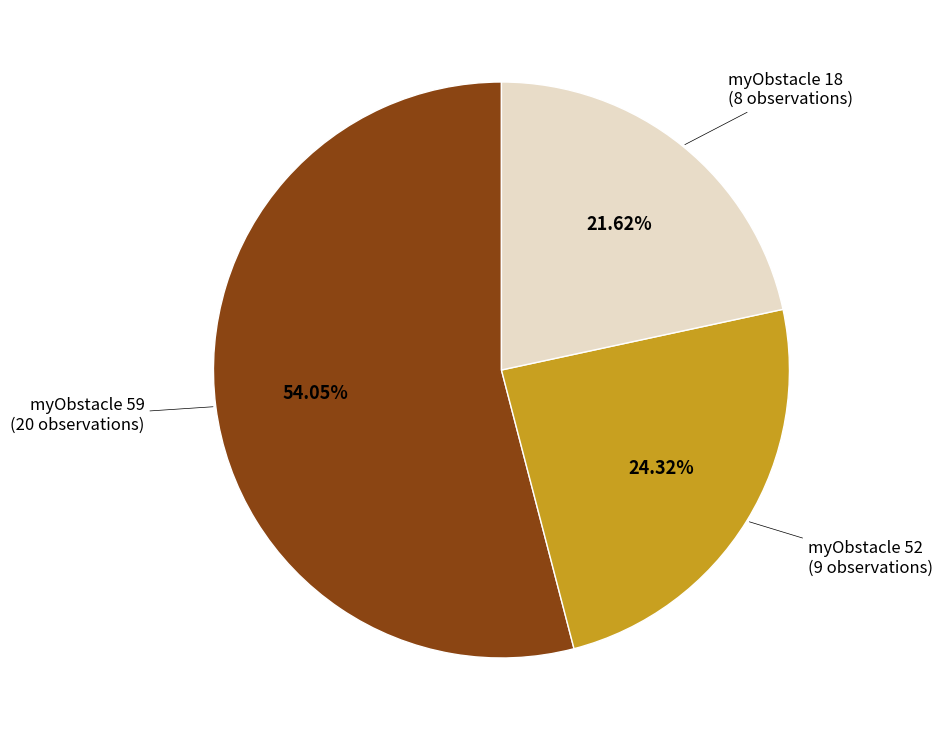

Is the sum of myObstacle 59 and myObstacle 52 greater than half?

Yes